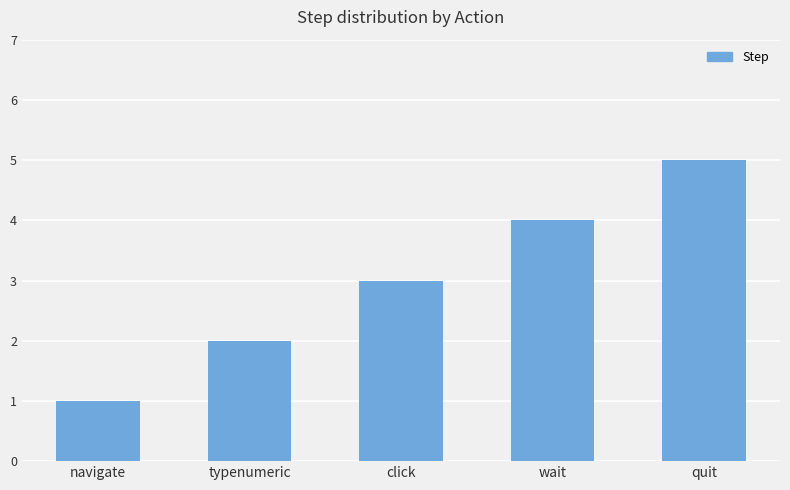

What is the greatest value displayed?

5